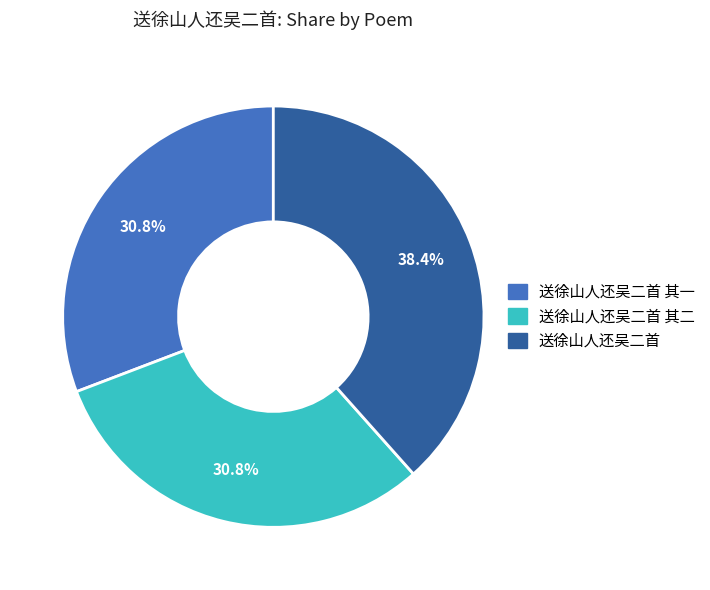

Is it true that 送徐山人还吴二首 其二 is 31% of the pie?

True